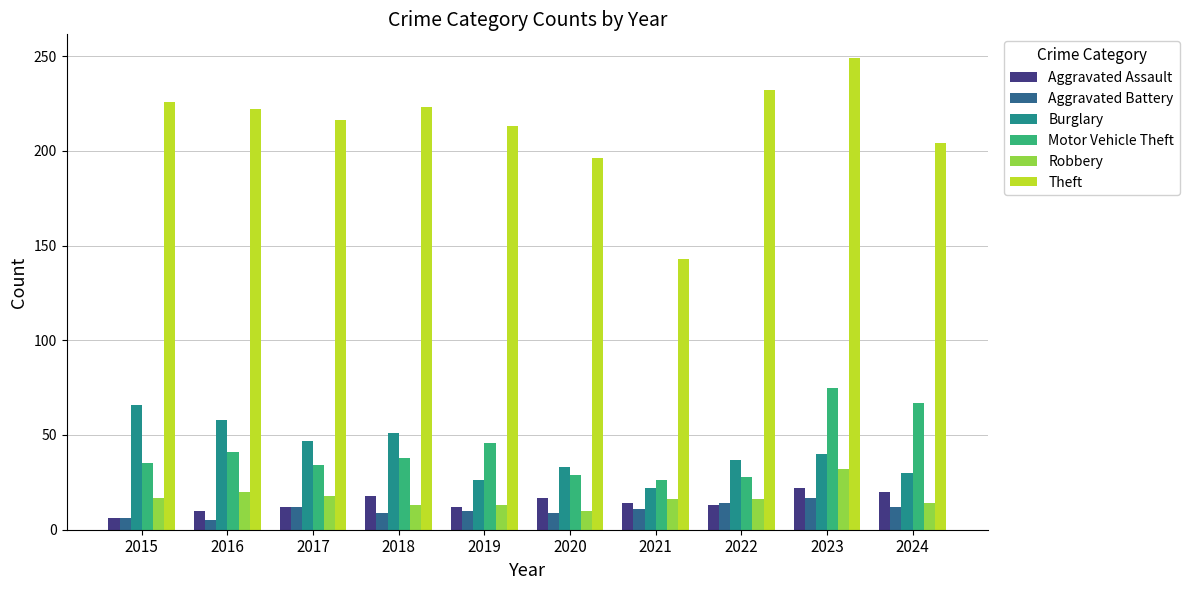

Where does the Motor Vehicle Theft series first go above 38?

2016